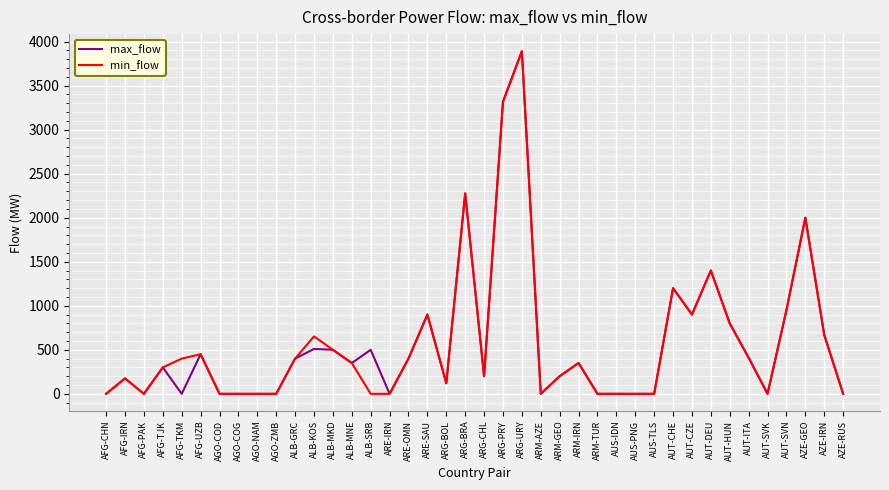

At which category does the chart reach its peak across all series?

ARG-URY